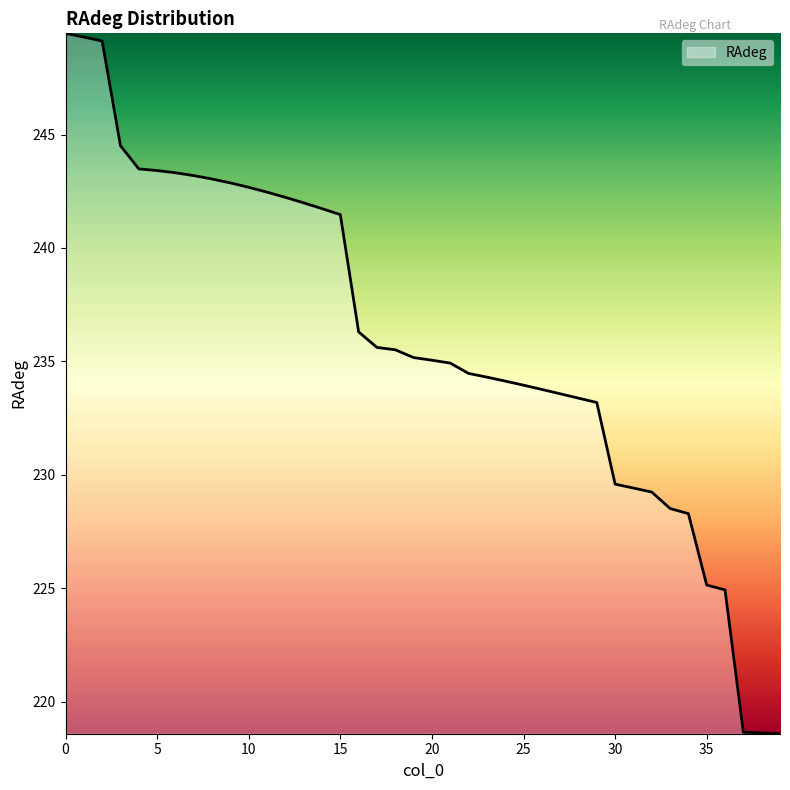

What is the difference between the maximum and second lowest values?

30.8